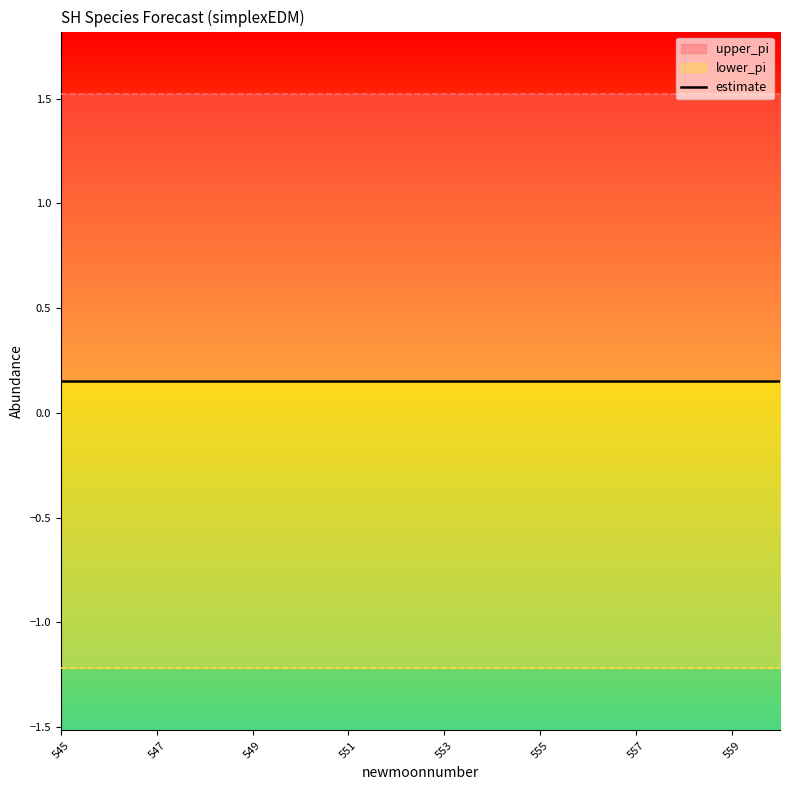

What are all the series names shown in the legend?

estimate, upper_pi, lower_pi